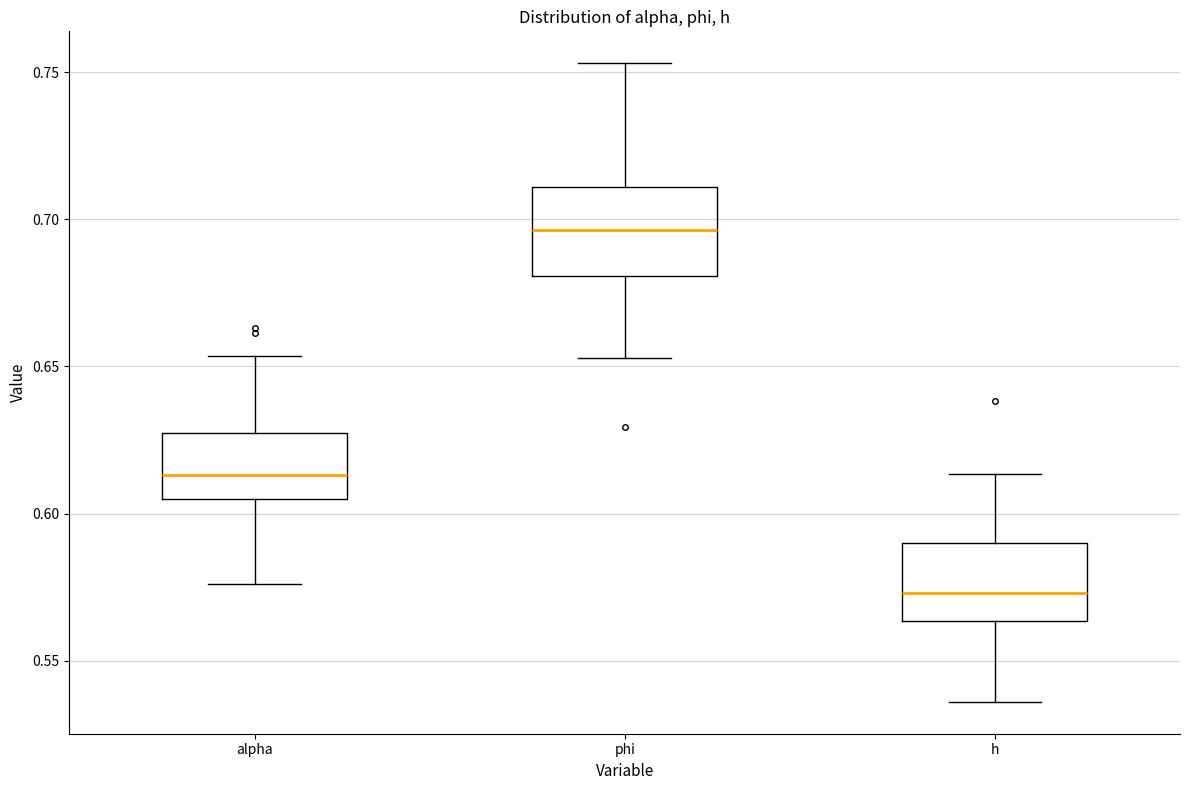

Reading left to right, read every box against the y-axis: the position of its median line, the range the box covers, and the ends of its whiskers. The values are not printed on the chart, so give them approximately, as read against the axis.

alpha: median 0.615, box 0.605 to 0.625, whiskers 0.575 to 0.655
phi: median 0.695, box 0.680 to 0.710, whiskers 0.655 to 0.755
h: median 0.575, box 0.565 to 0.590, whiskers 0.535 to 0.615